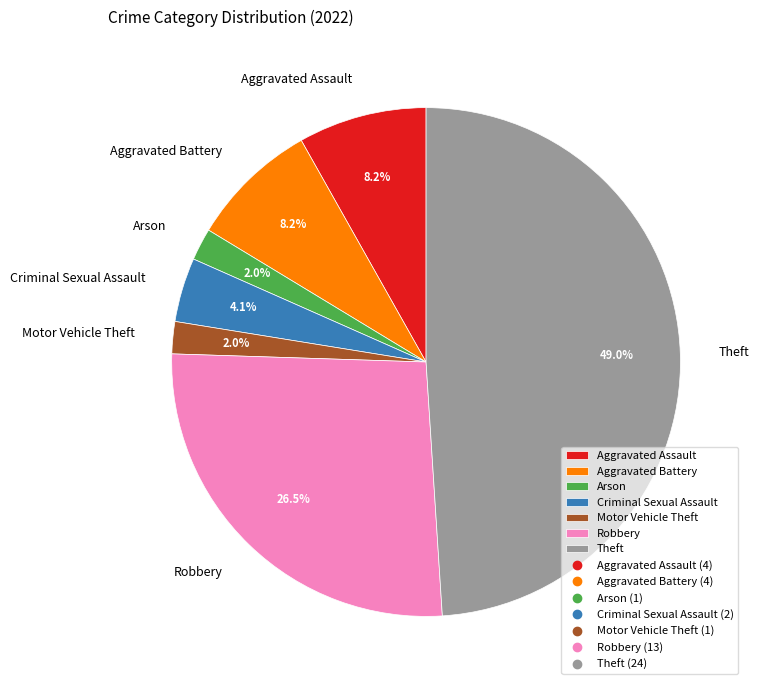

Is the sum of Robbery and Motor Vehicle Theft greater than half?

No